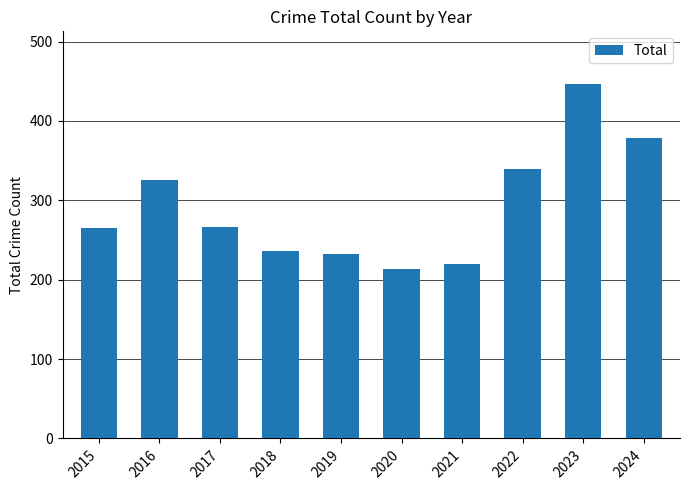

How many data points does each series have?

10